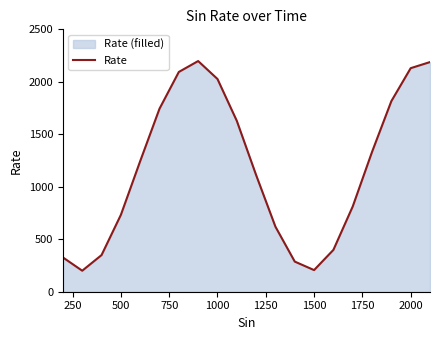

What is the sum of all values?

23444.8